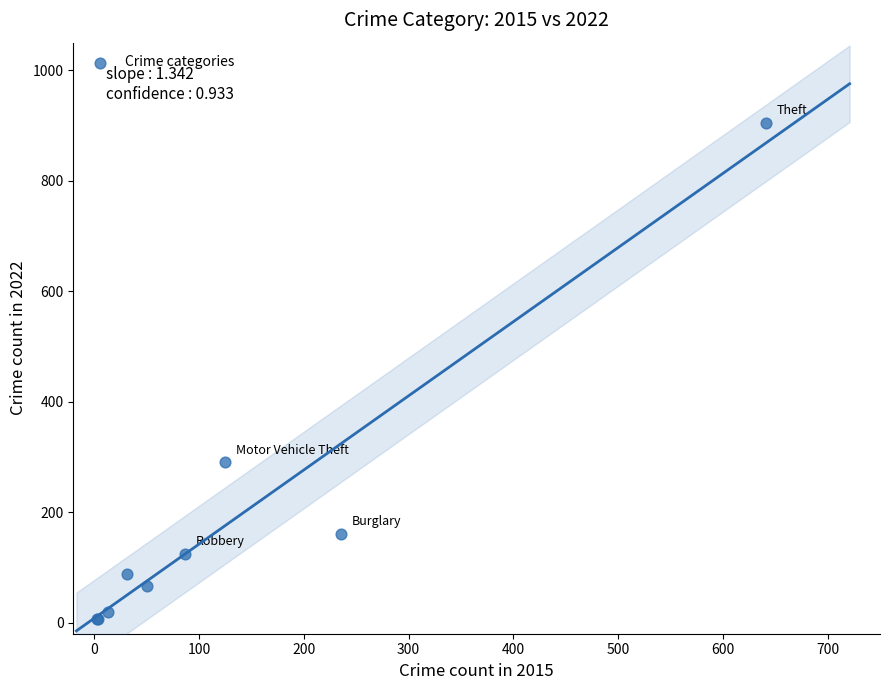

What Y value in the scatter plot is closest to 455?

291